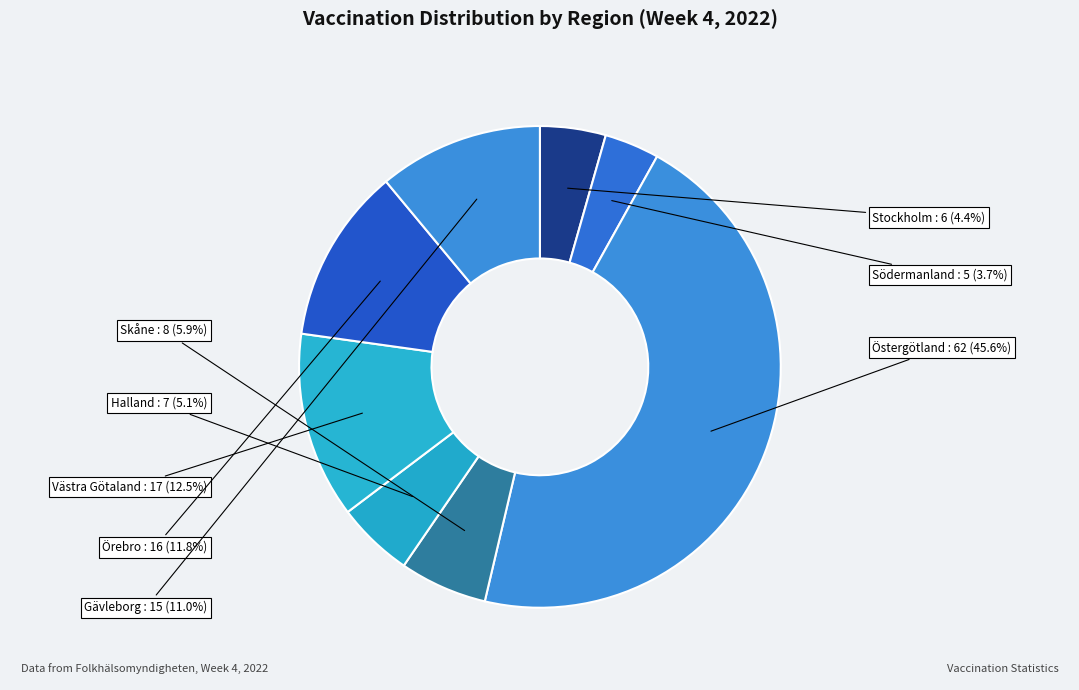

Count the number of slices in the pie.

8